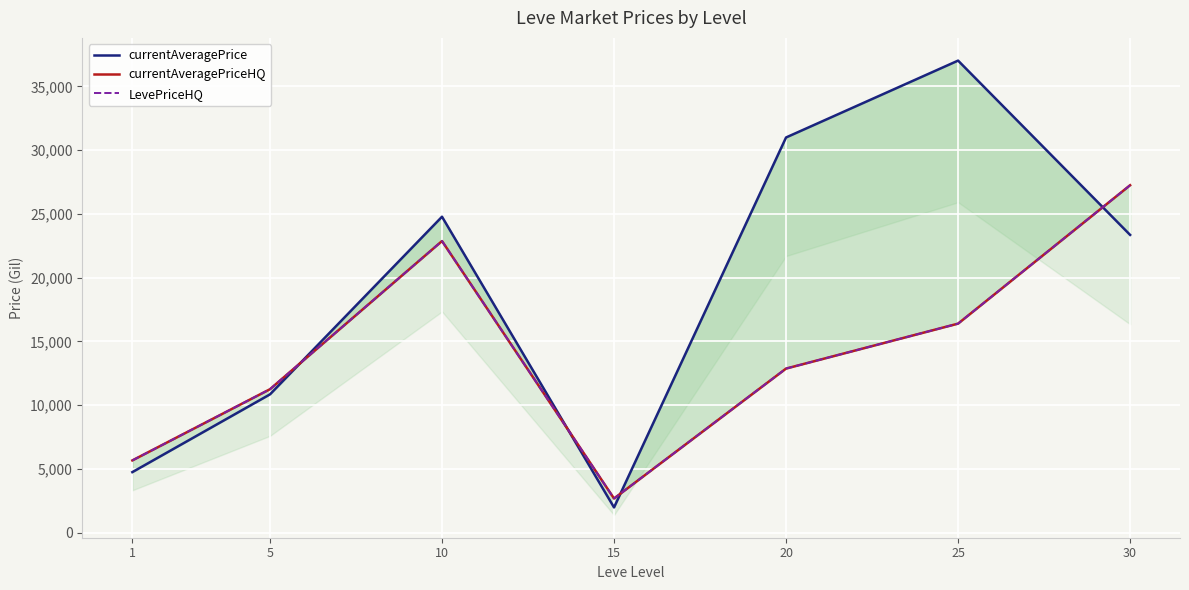

True or false: currentAveragePriceHQ and currentAveragePrice intersect in this chart.

True